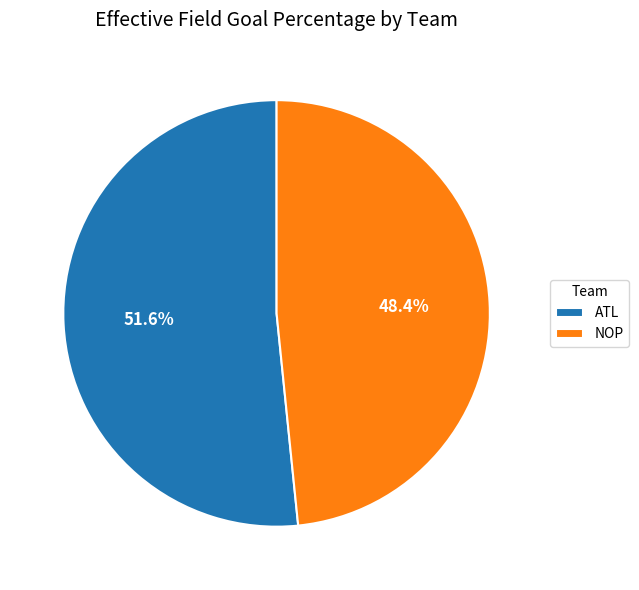

What is the smallest slice in the pie chart?

NOP